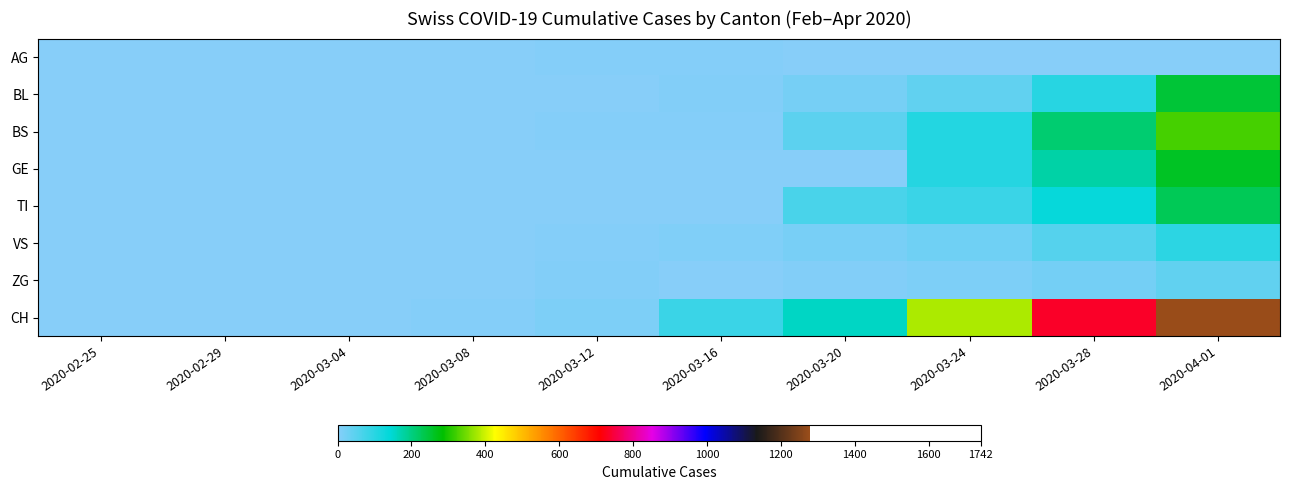

At 2020-03-24, list the series in order from largest to smallest.

CH, BS, GE, TI, BL, VS, ZG, AG